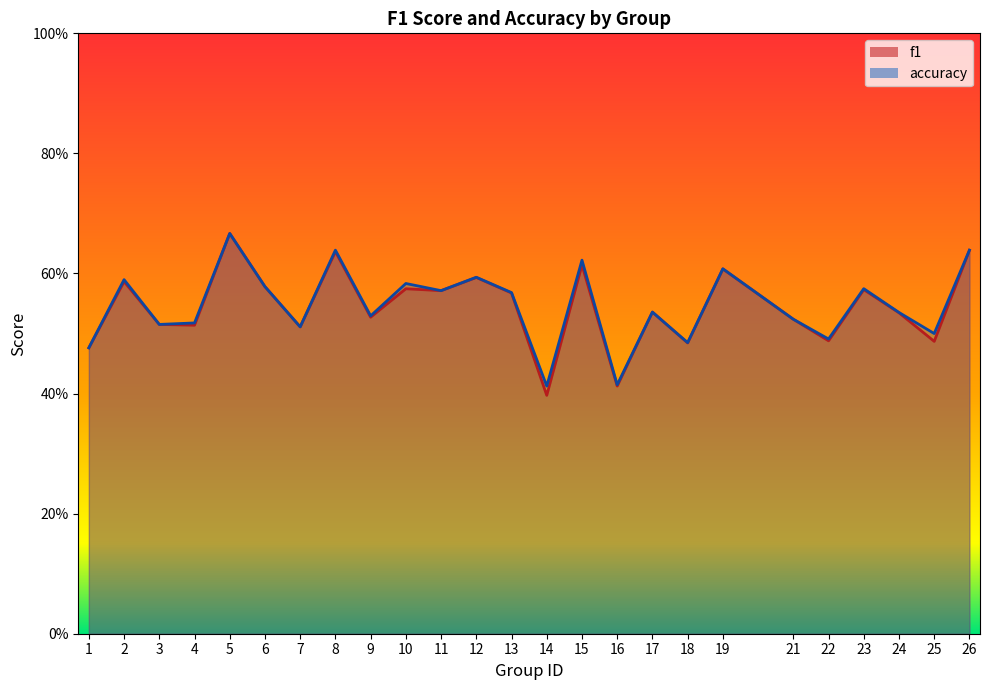

True or false: f1 has a value of 0.4 at 26.

False